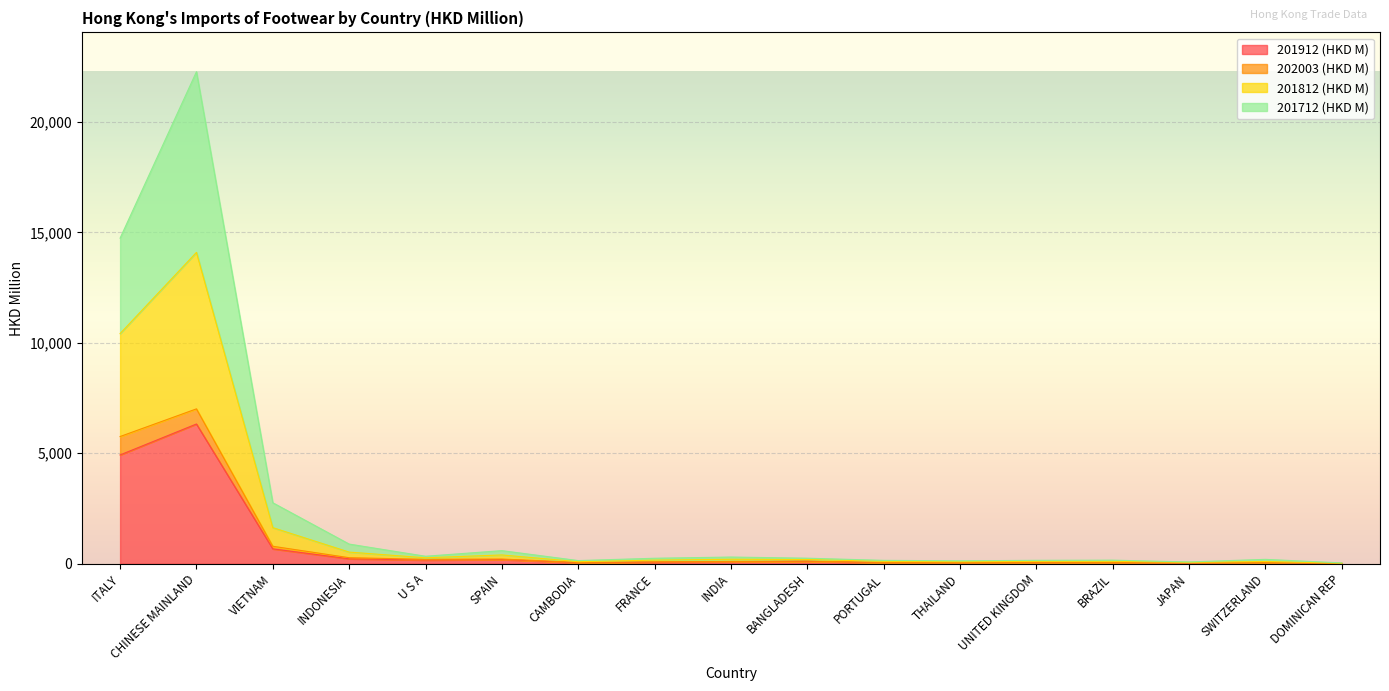

The 201912 (HKD M) series shows 7715.4 at ITALY. True or false?

False